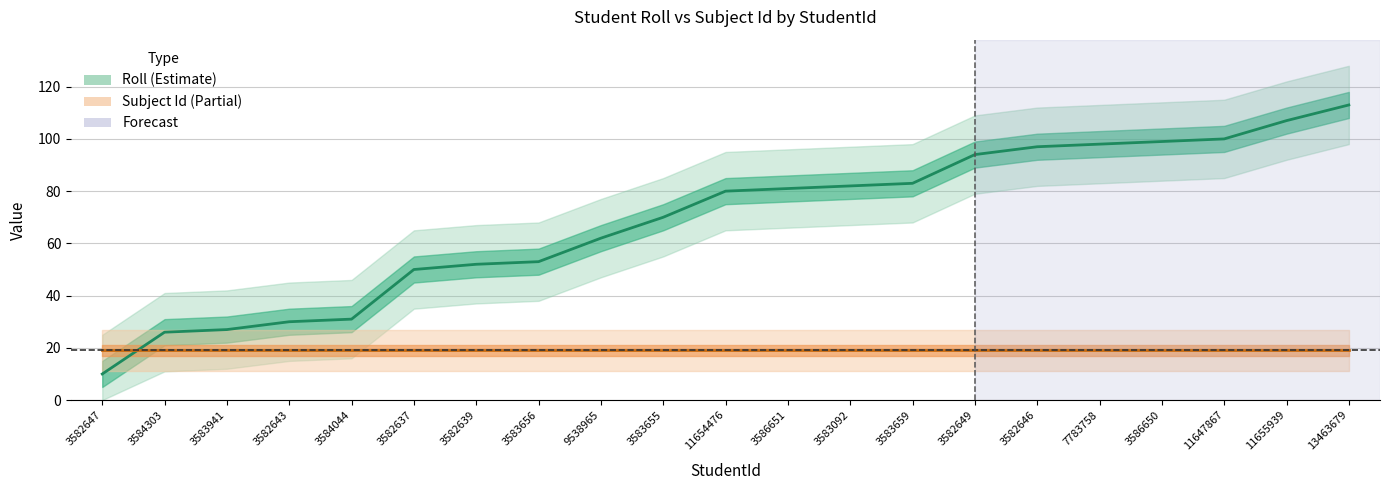

True or false: Subject Id has a value of 30 at 3586650.

False